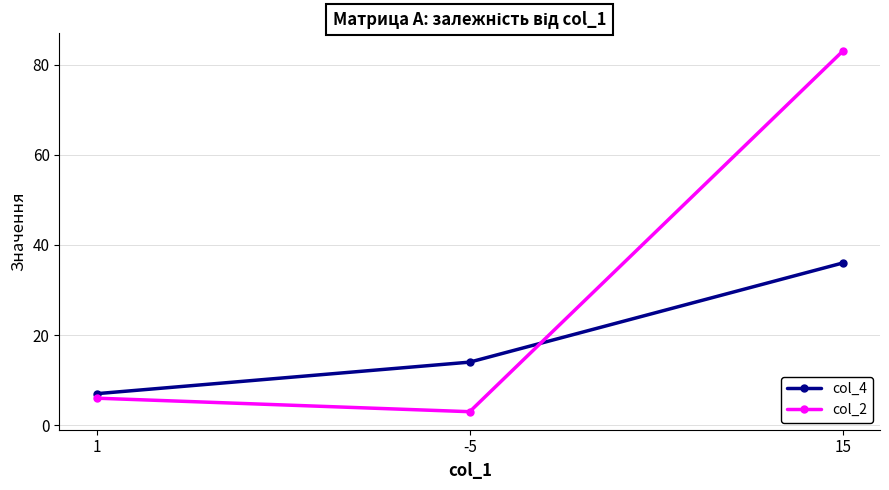

What value does the col_4 series have at 15, to the nearest 5?

35